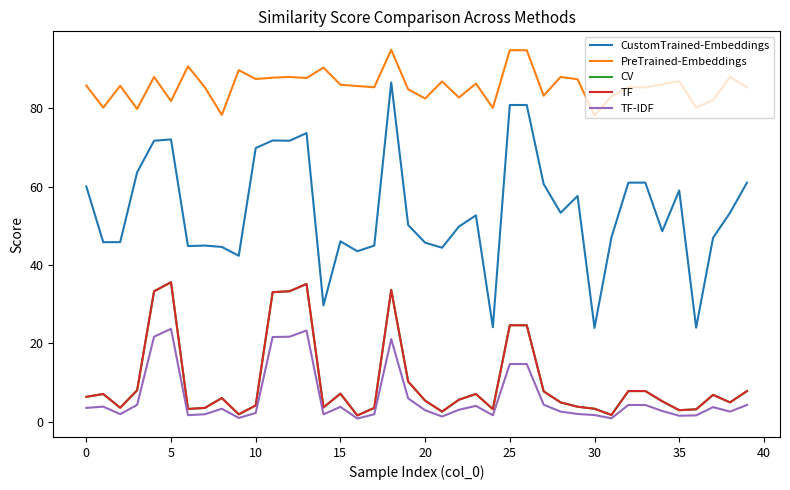

Does the chart have visible grid lines?

No